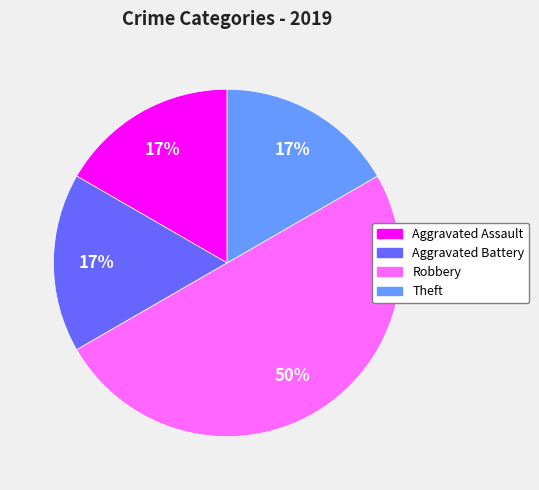

Is the sum of Robbery and Aggravated Assault greater than half?

Yes